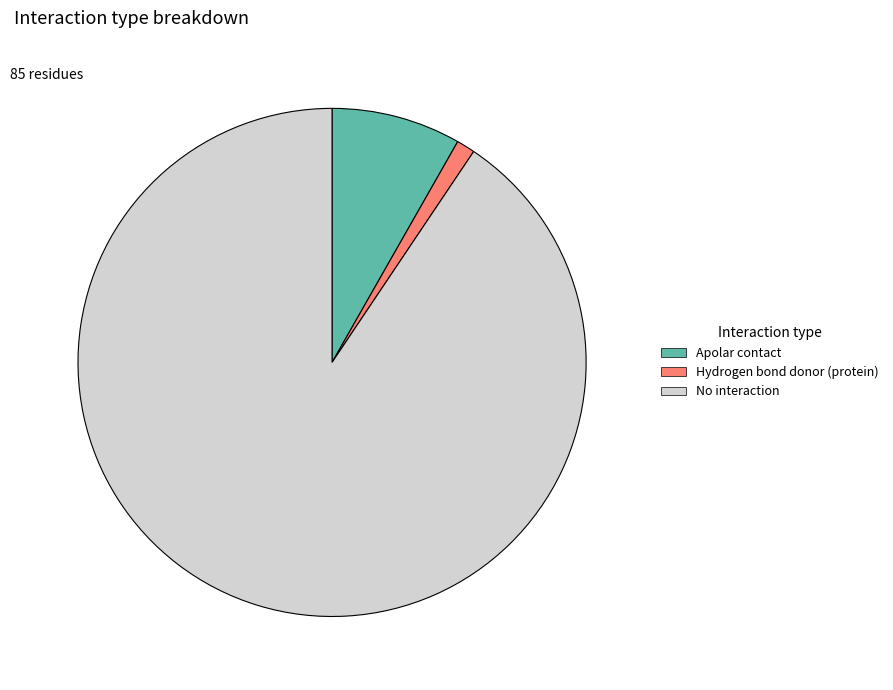

Combined, do No interaction and Apolar contact account for over 50%?

Yes